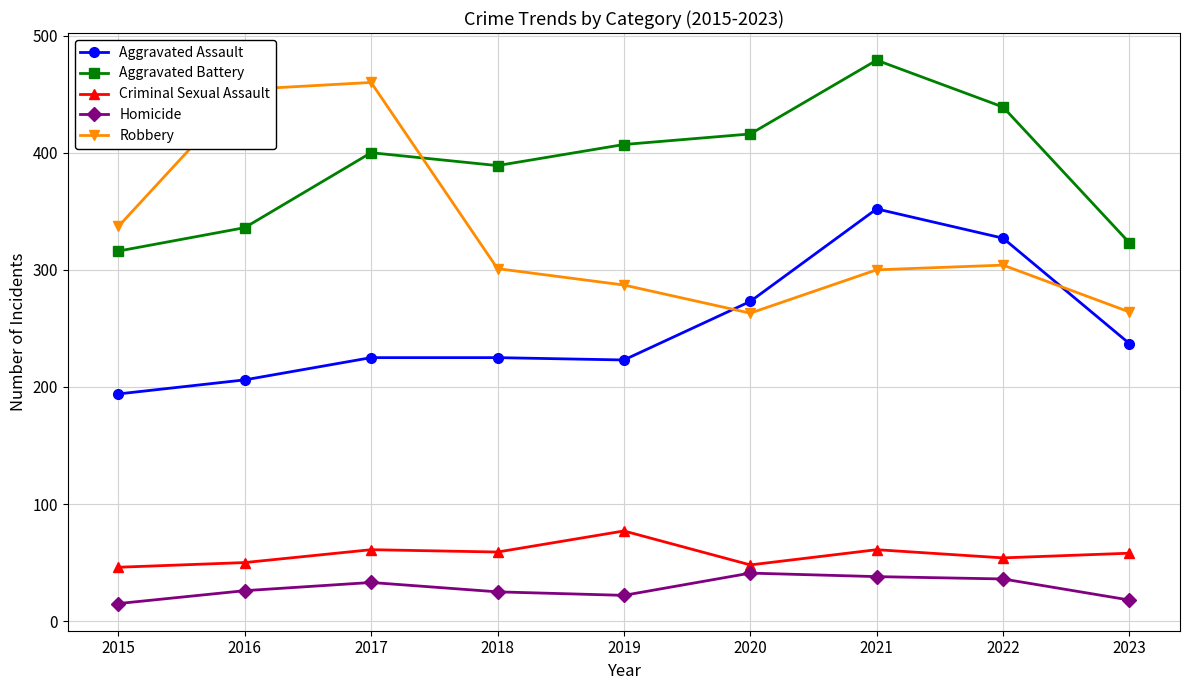

What is the spread (max minus min) of values at 2023?

305